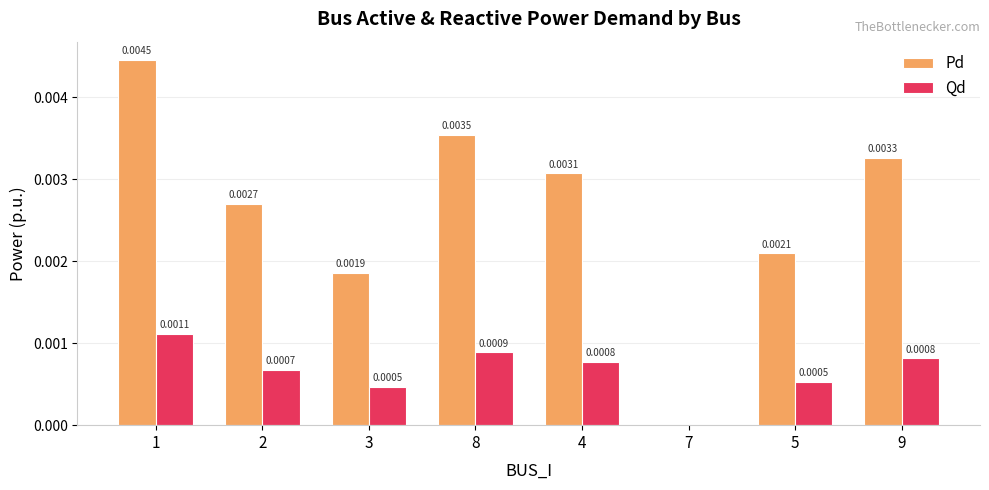

Which series changed the most between 8 and 4?

Pd